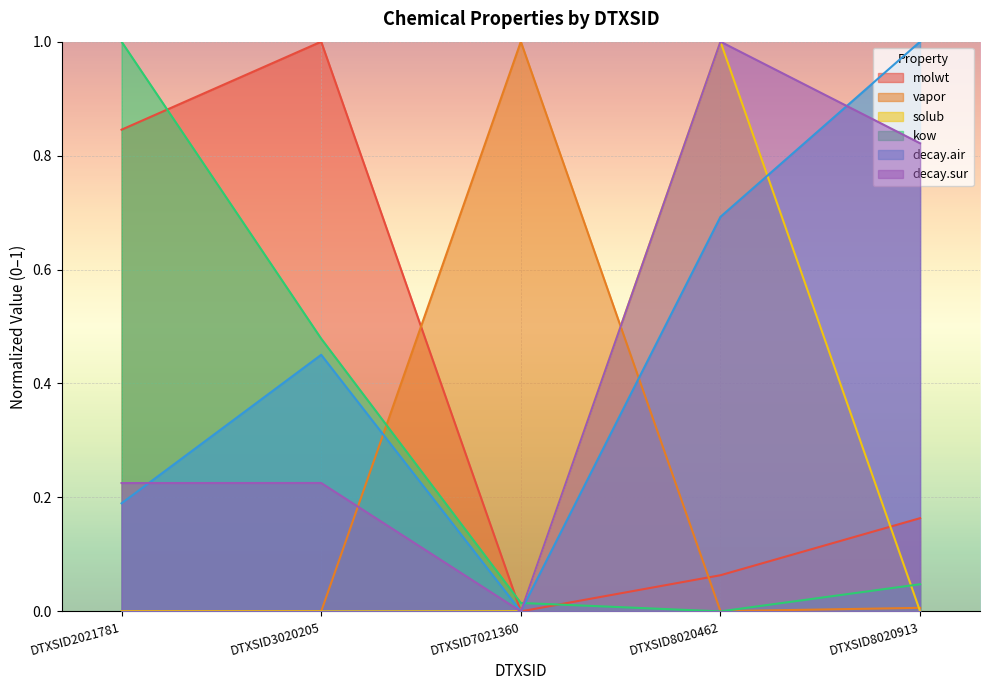

Rank the categories by kow value from lowest to highest.

DTXSID8020462, DTXSID7021360, DTXSID8020913, DTXSID3020205, DTXSID2021781